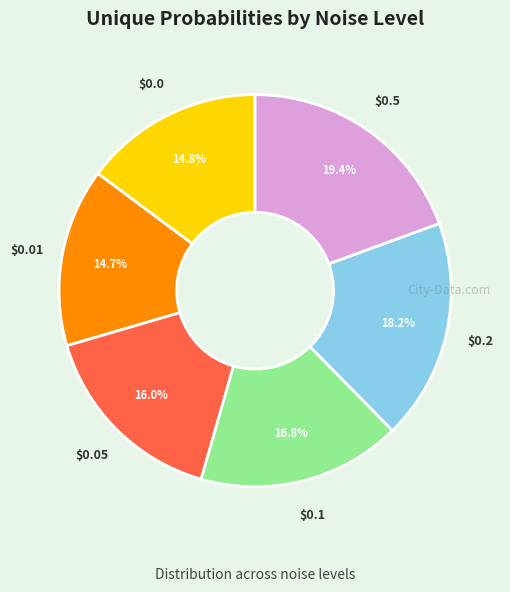

Is there any slice that represents more than half of the pie?

No